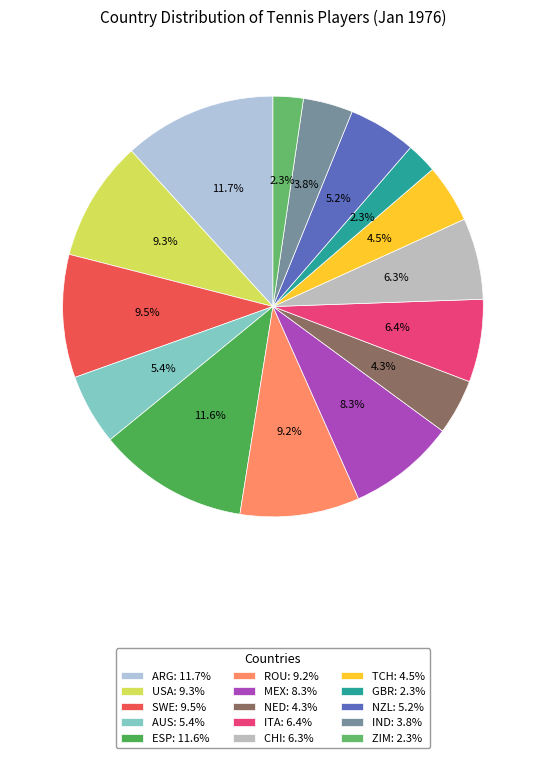

To the nearest percent, what is the difference between the largest and smallest slice percentages?

9%